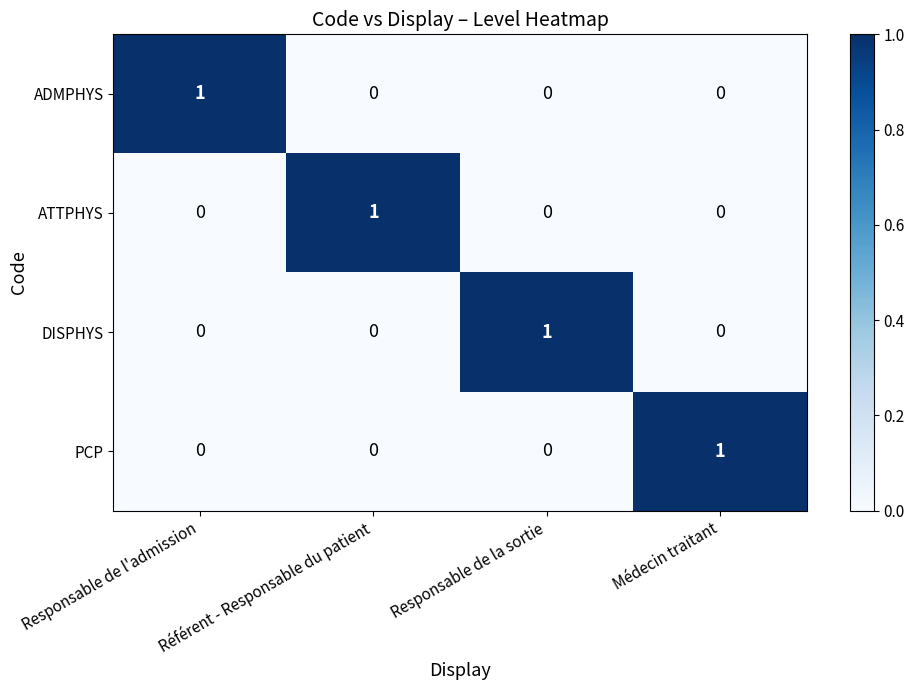

What is the greatest value displayed?

1